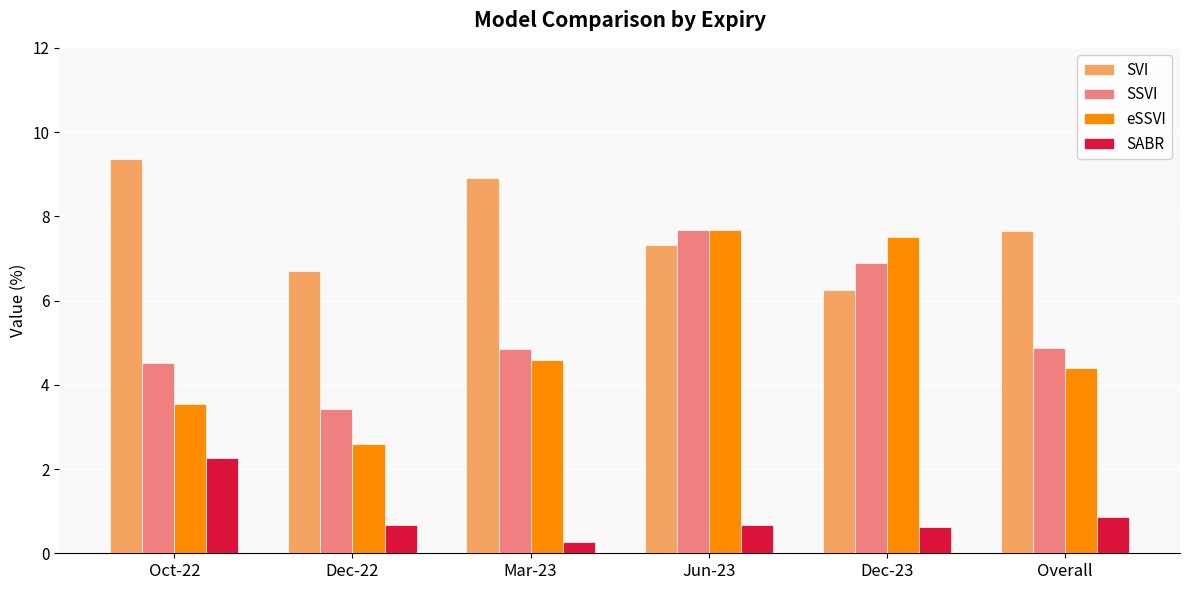

Which label corresponds to the smallest value in the chart?

Mar-23